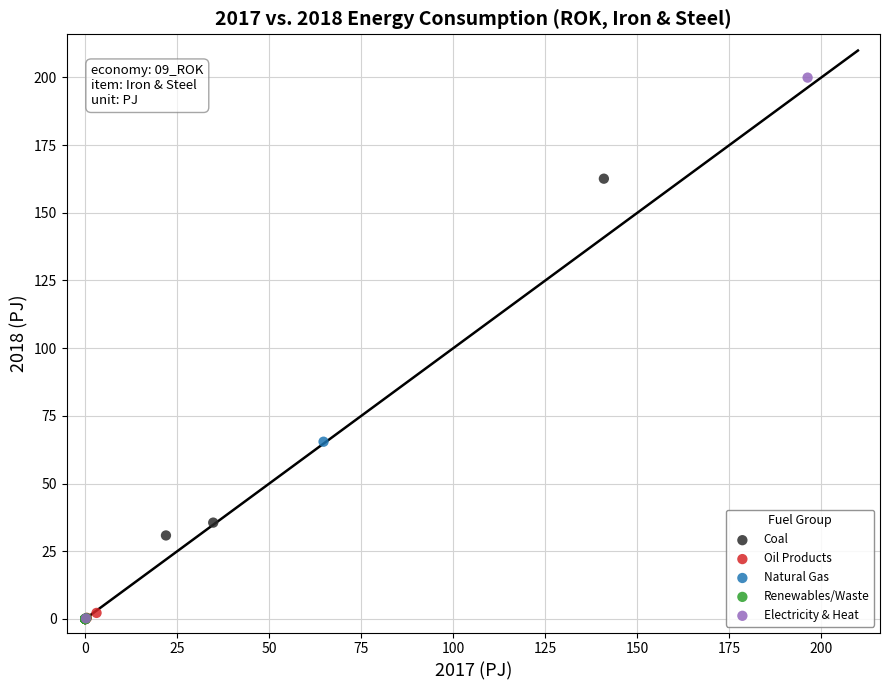

What are all the series names shown in the legend?

Coal, Oil Products, Natural Gas, Renewables/Waste, Electricity & Heat